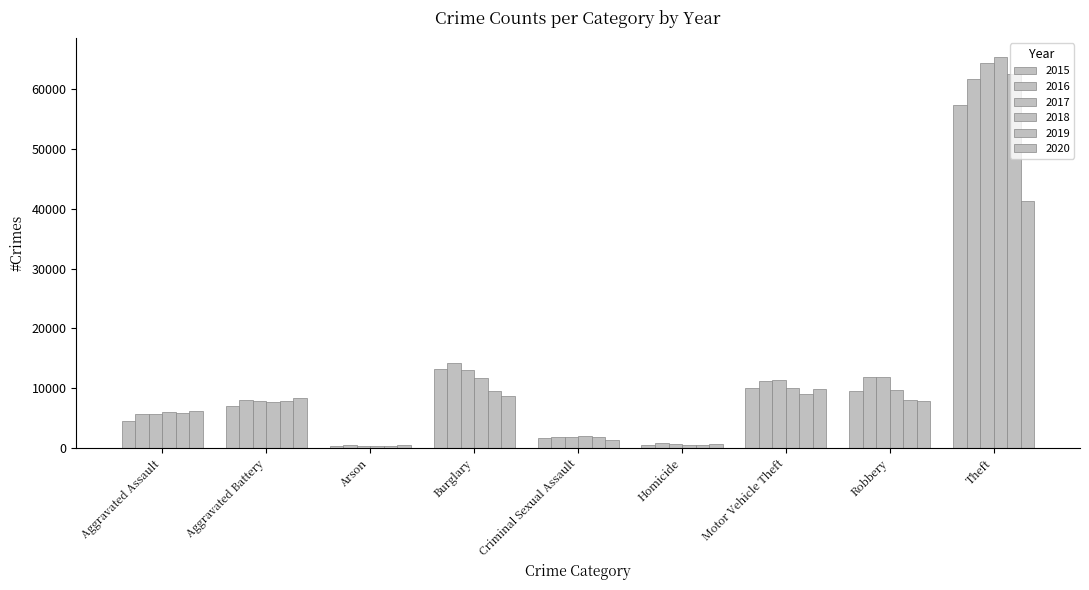

How many bars are there in each group?

6